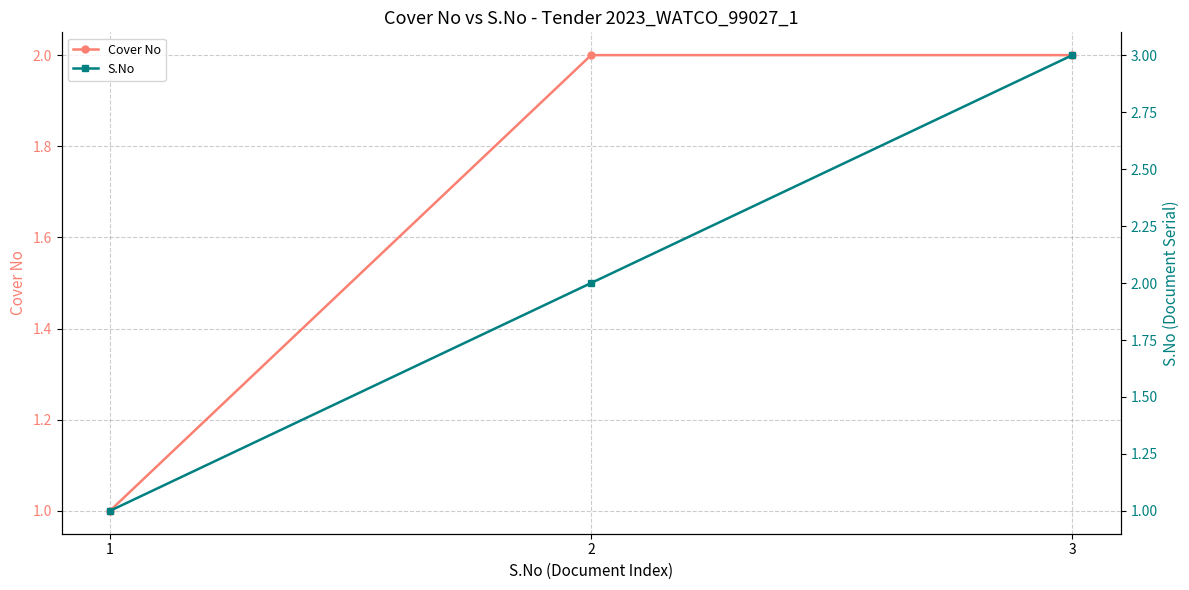

What is the highest value of the Cover No series?

2